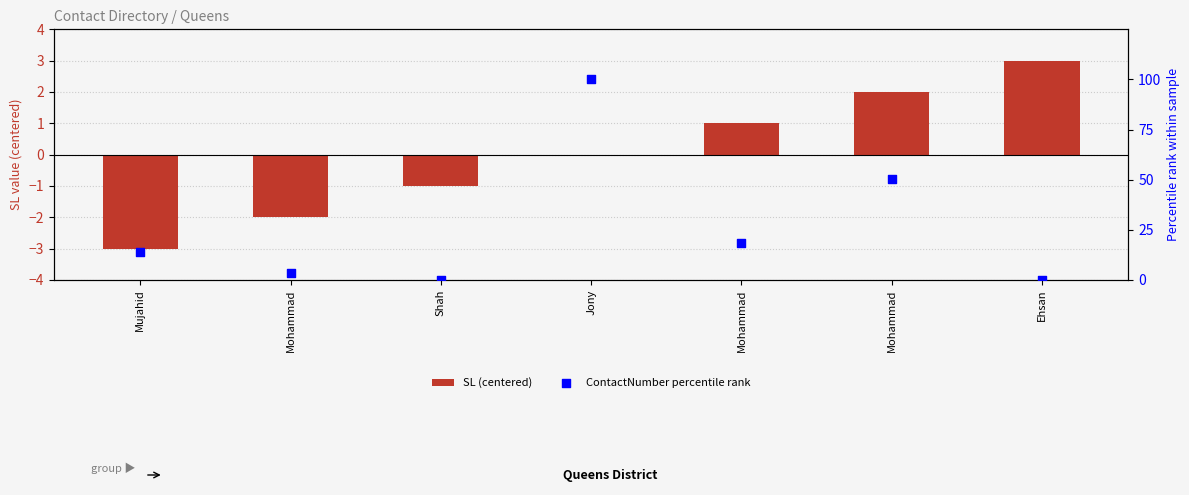

At which category is the sum across all series the highest?

Jony